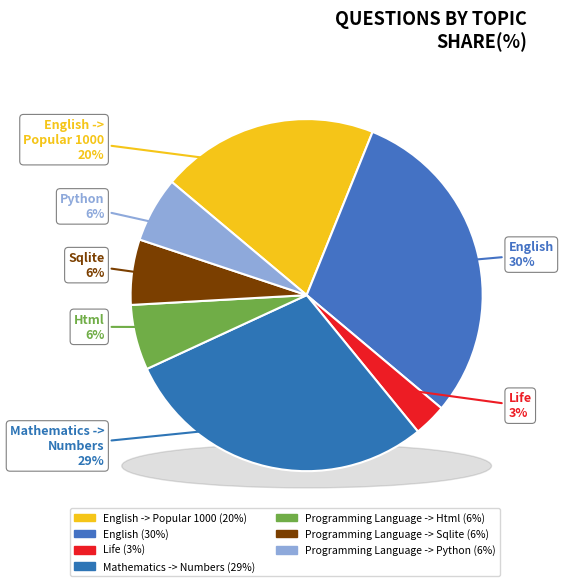

To the nearest percent, what portion does Programming Language -> Sqlite represent?

6%